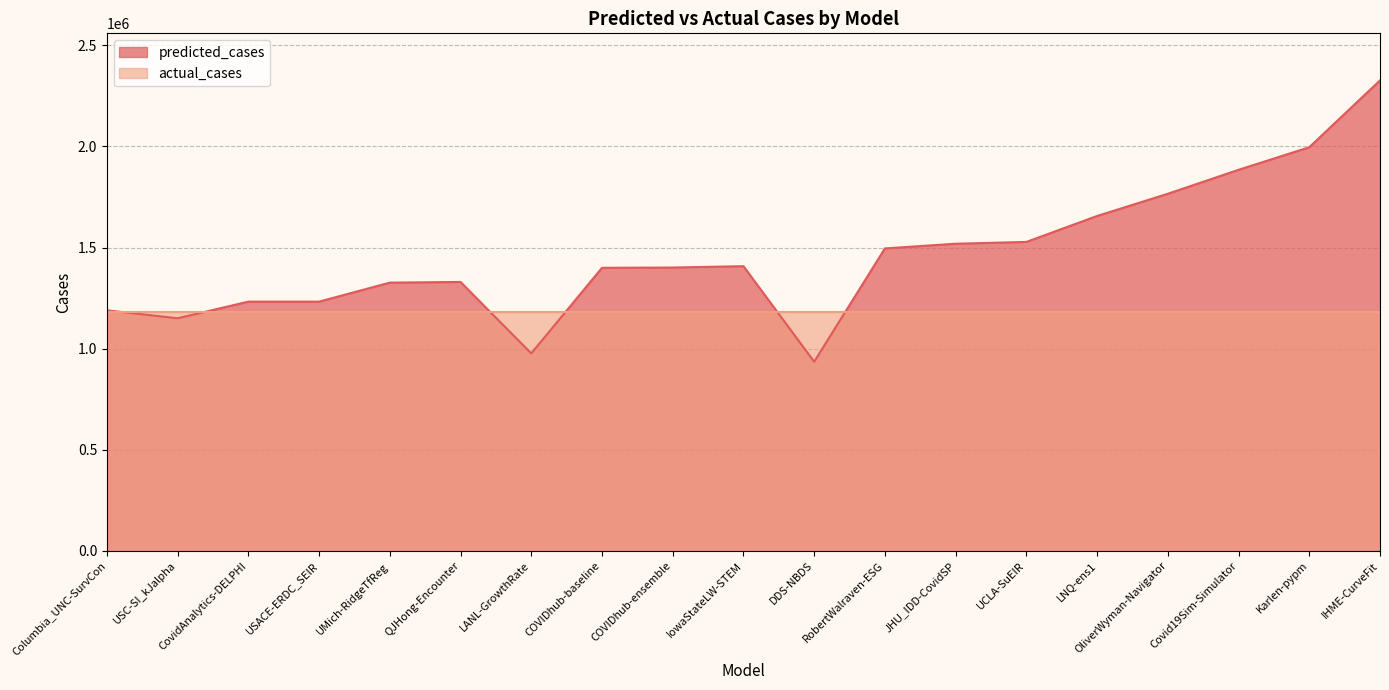

What is the sum of all values?

27753632.6